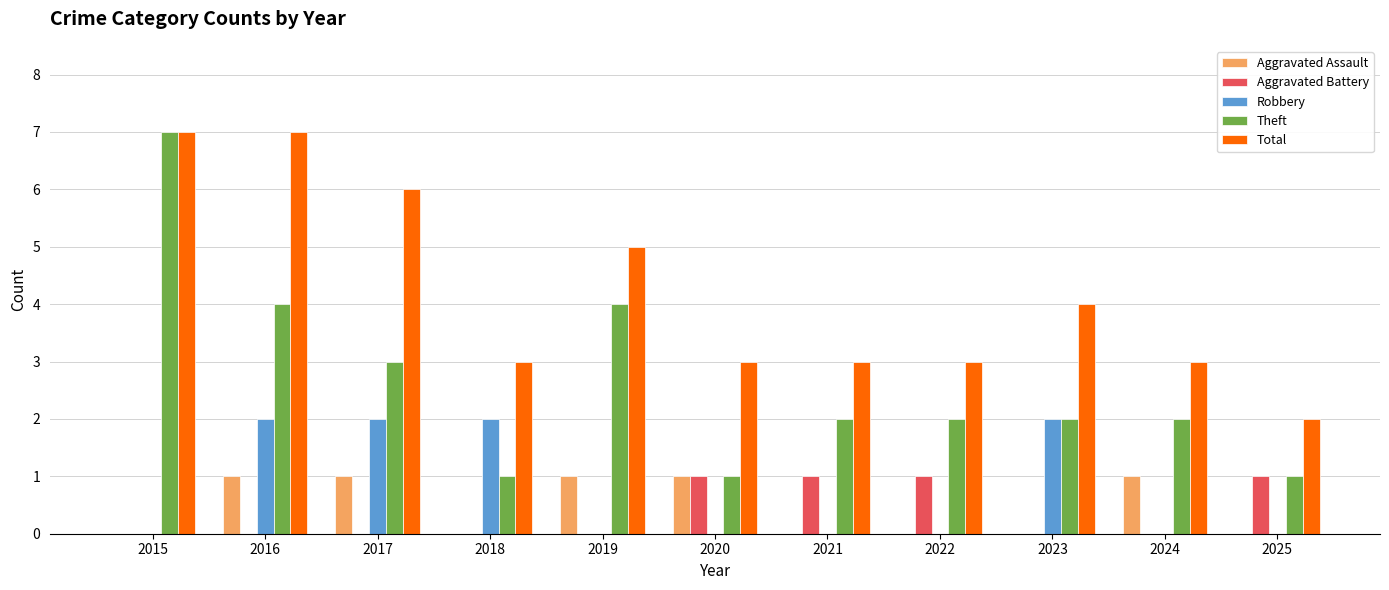

How many categories are shown in the chart?

11